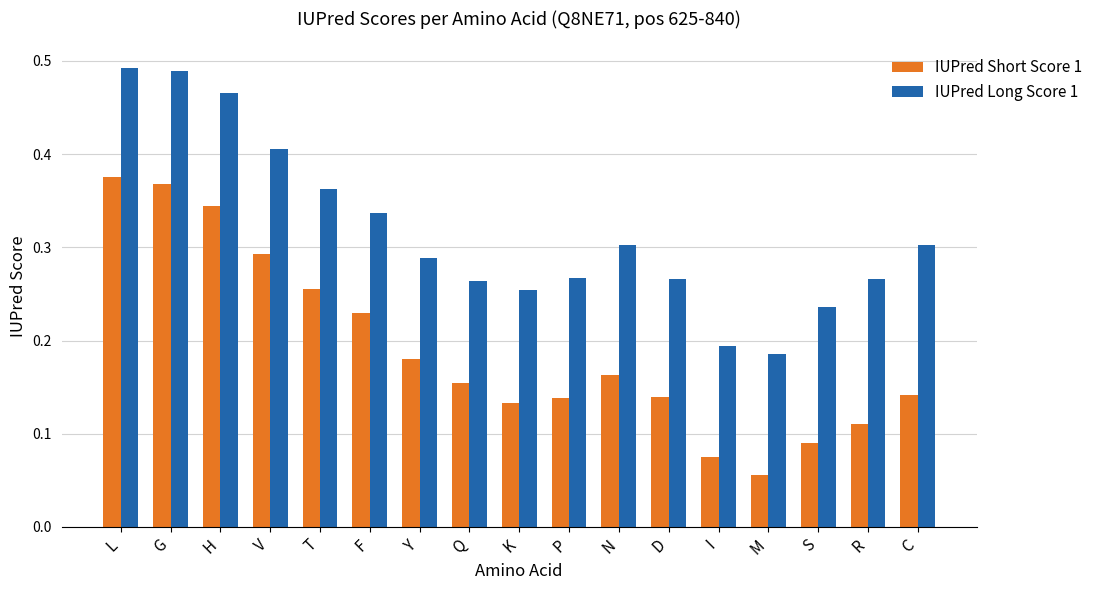

At which label is IUPred Long Score 1 closest to 0?

M